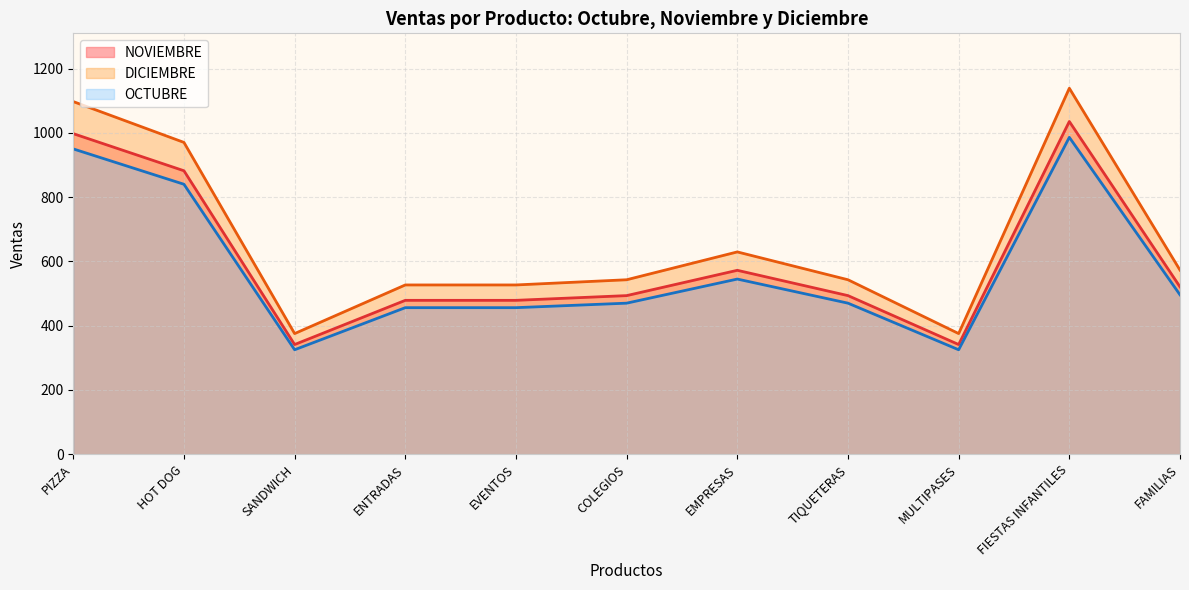

How many values in the NOVIEMBRE series are below 493?

4